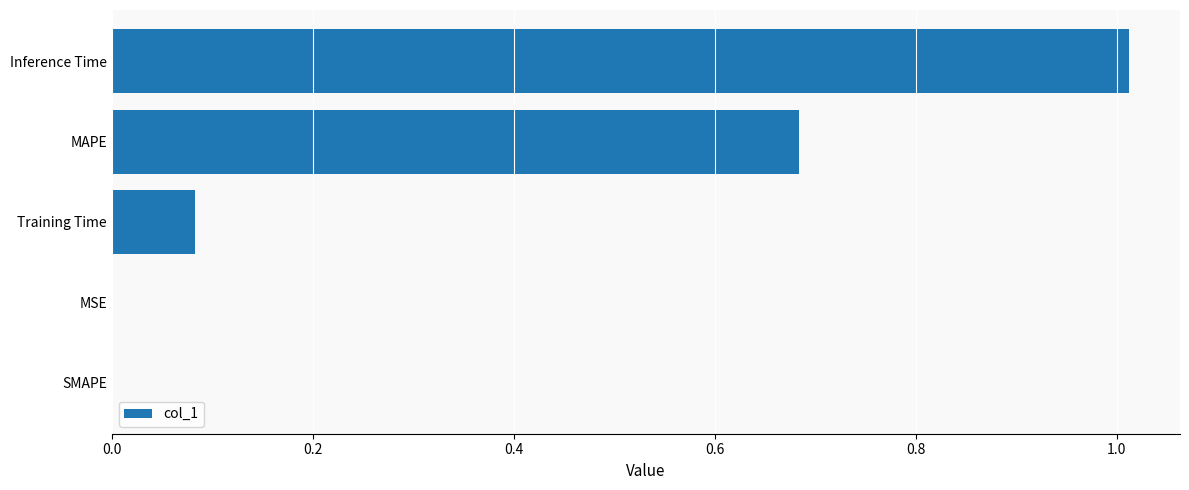

How many series are shown in this chart?

1